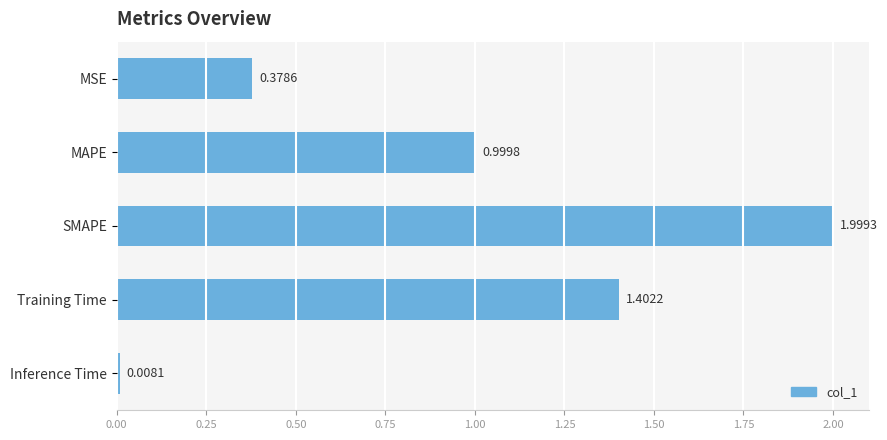

Where is the data nearest to the value 1?

MAPE